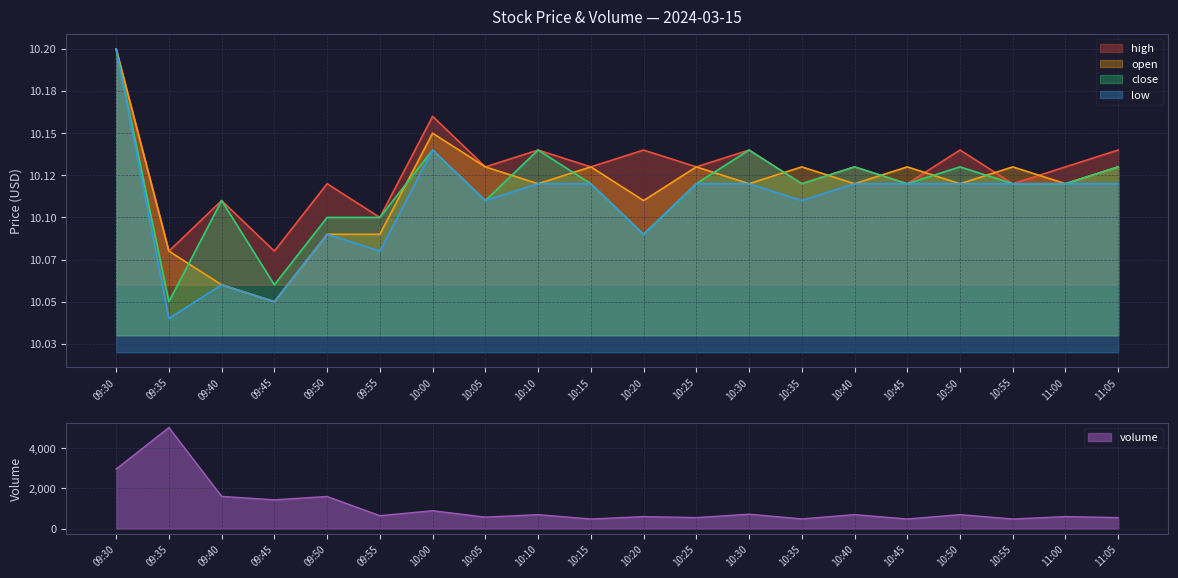

What is the spread (max minus min) of values at 09:35?

5021.0